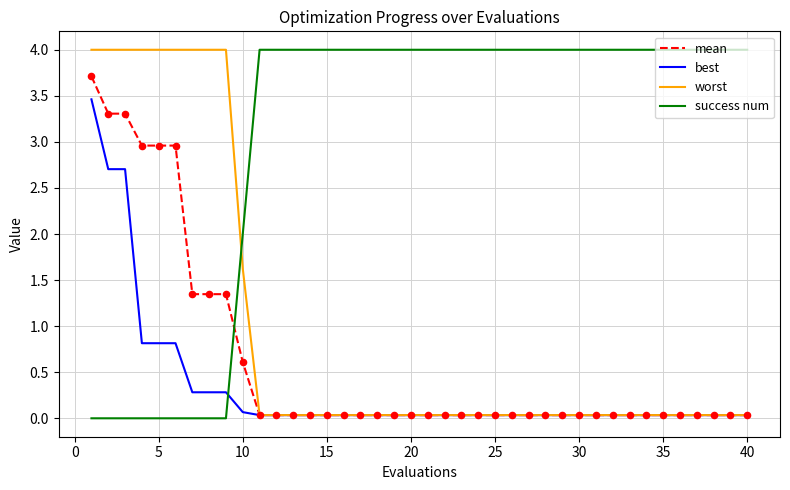

How many intersections are there between worst and success num?

1